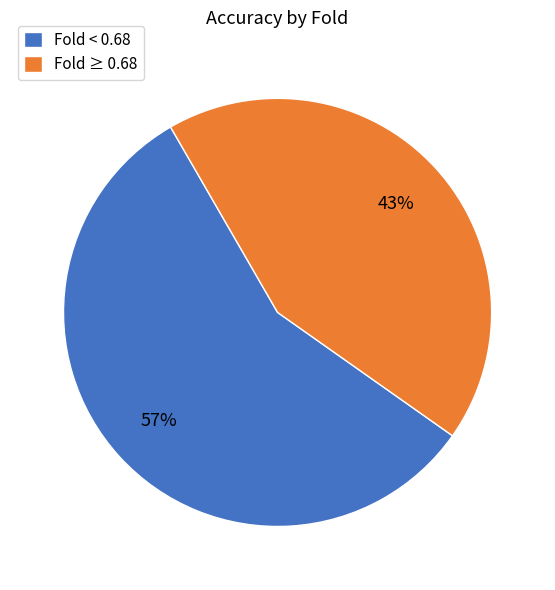

Which slice is the largest?

Fold < 0.68